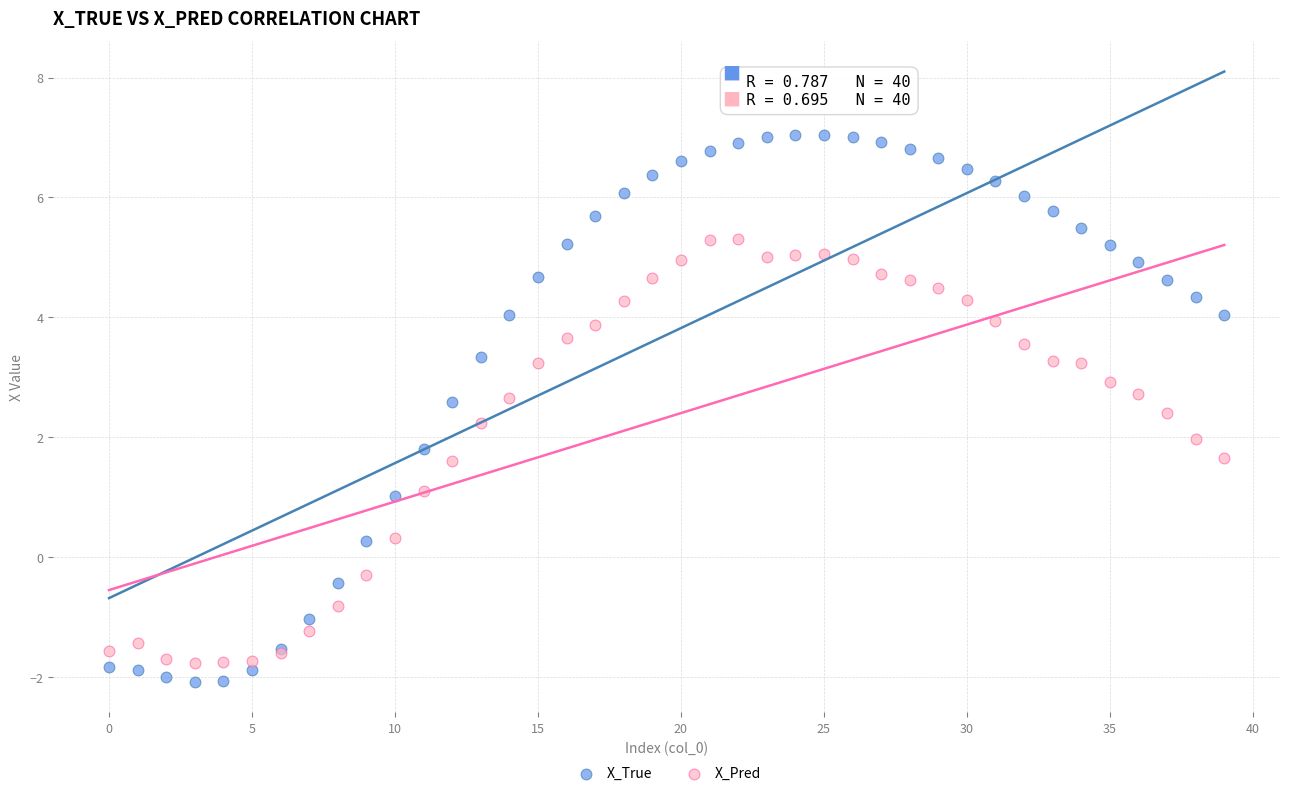

Which series has the widest spread of Y values?

X_True